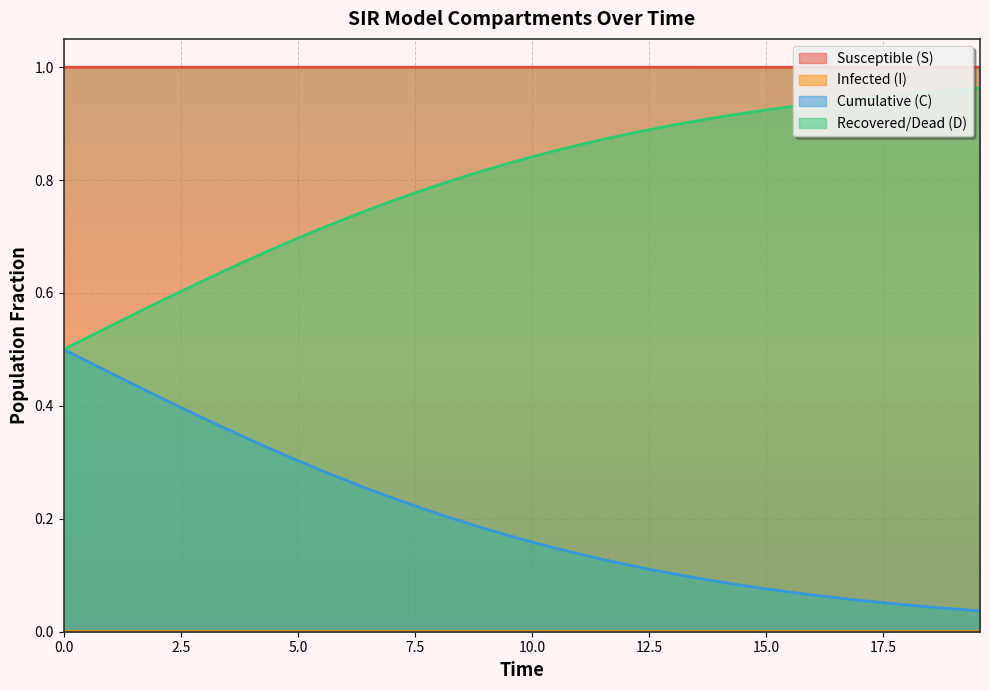

Which series has the largest total across all categories?

Susceptible (S)